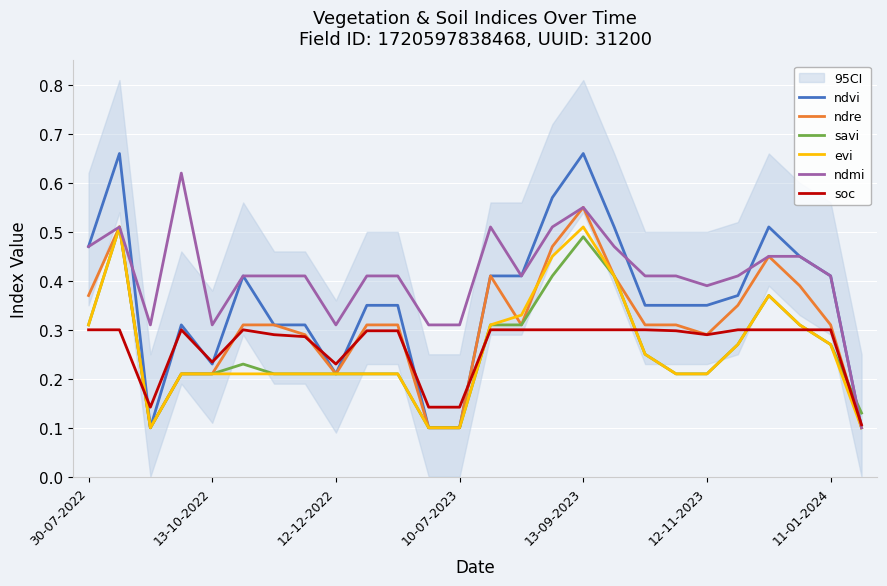

What is the lowest value of the soc series?

0.1